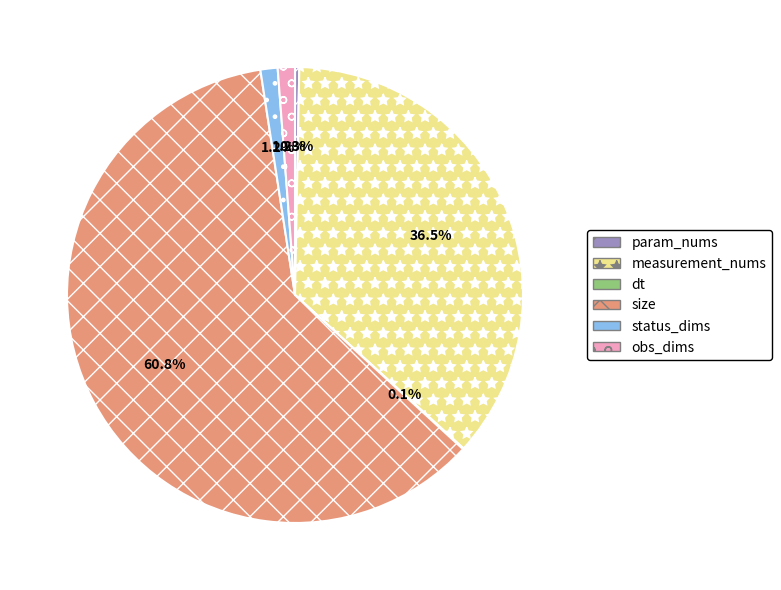

Which category has the biggest portion of the pie?

size